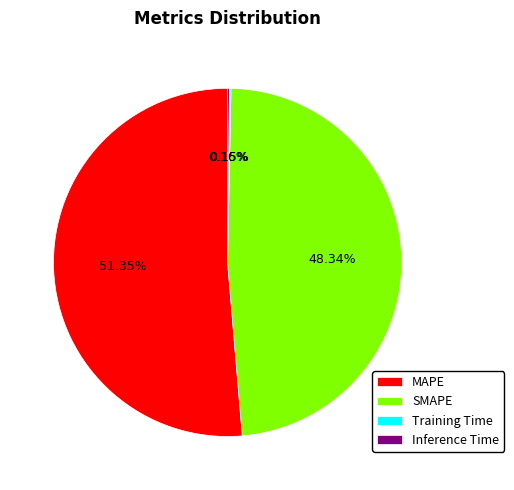

Which category has the biggest portion of the pie?

MAPE